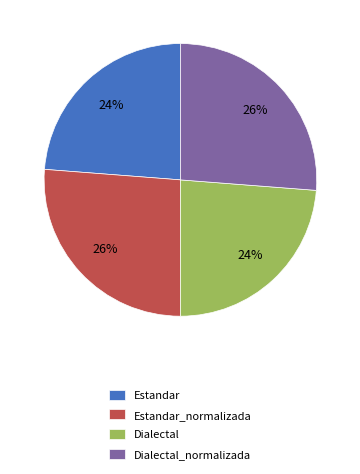

What percentage is the Dialectal slice, to the nearest percent?

24%